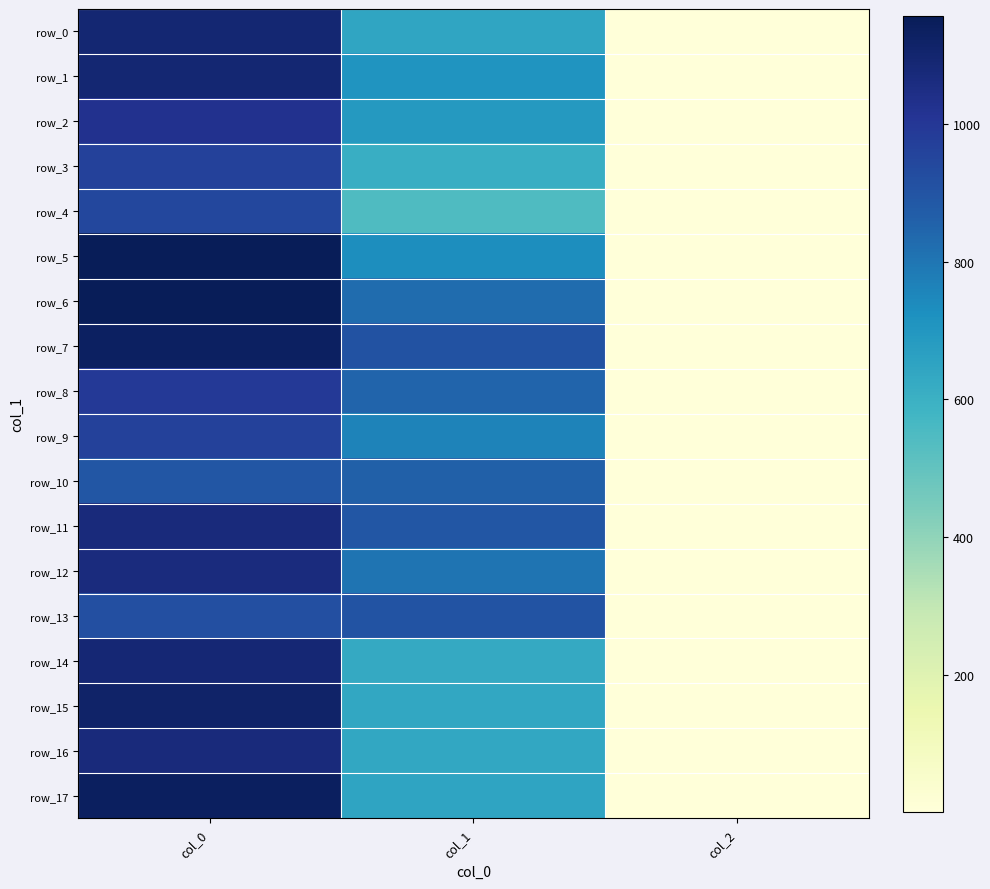

Count the row_8 values in the range 2 to 990.

3